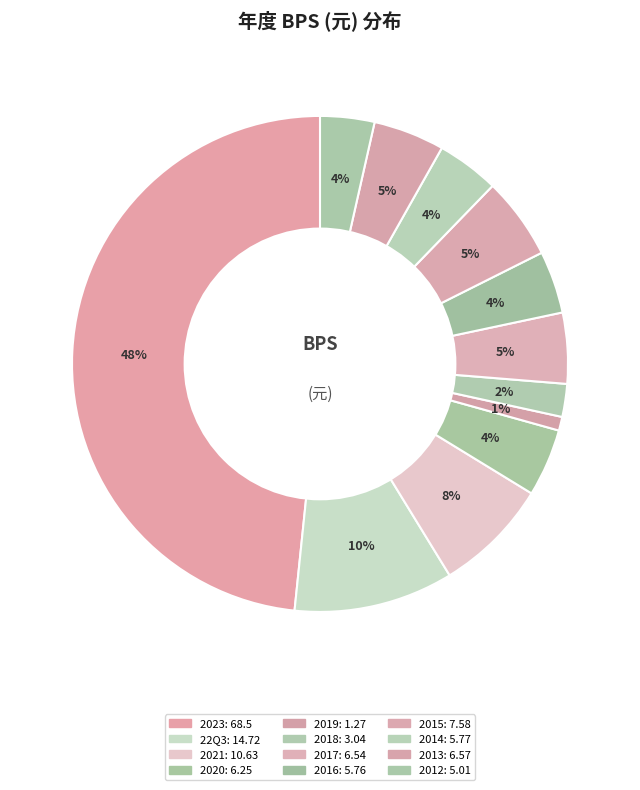

Count the number of slices in the pie.

12